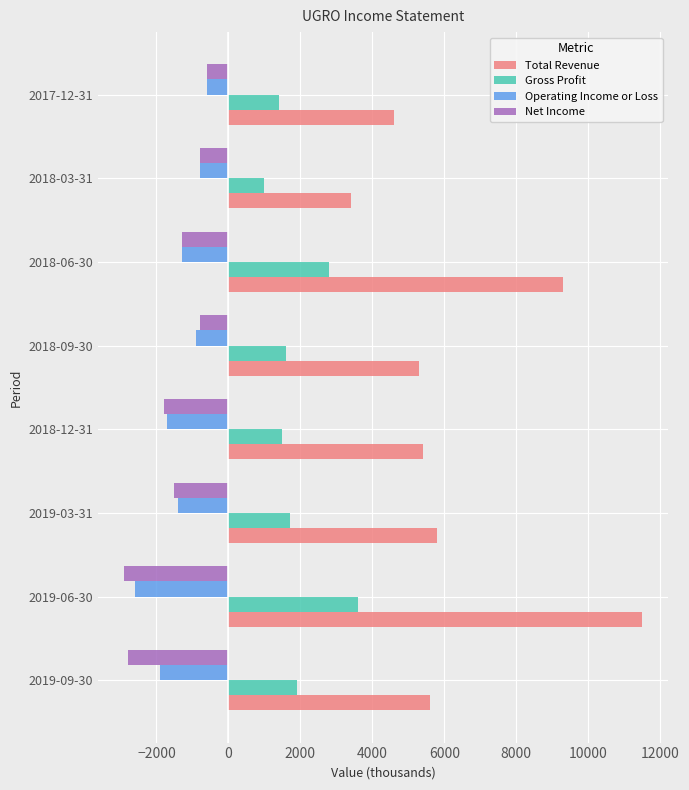

Which series has the largest total across all categories?

Total Revenue